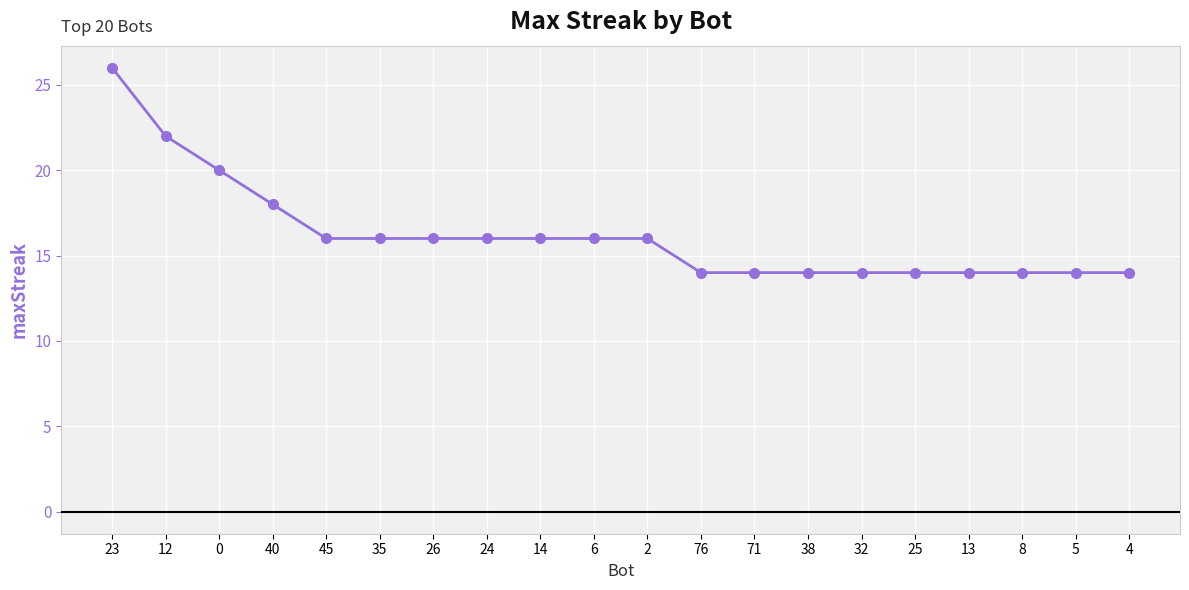

What is the difference between the values at 24 and 71?

2